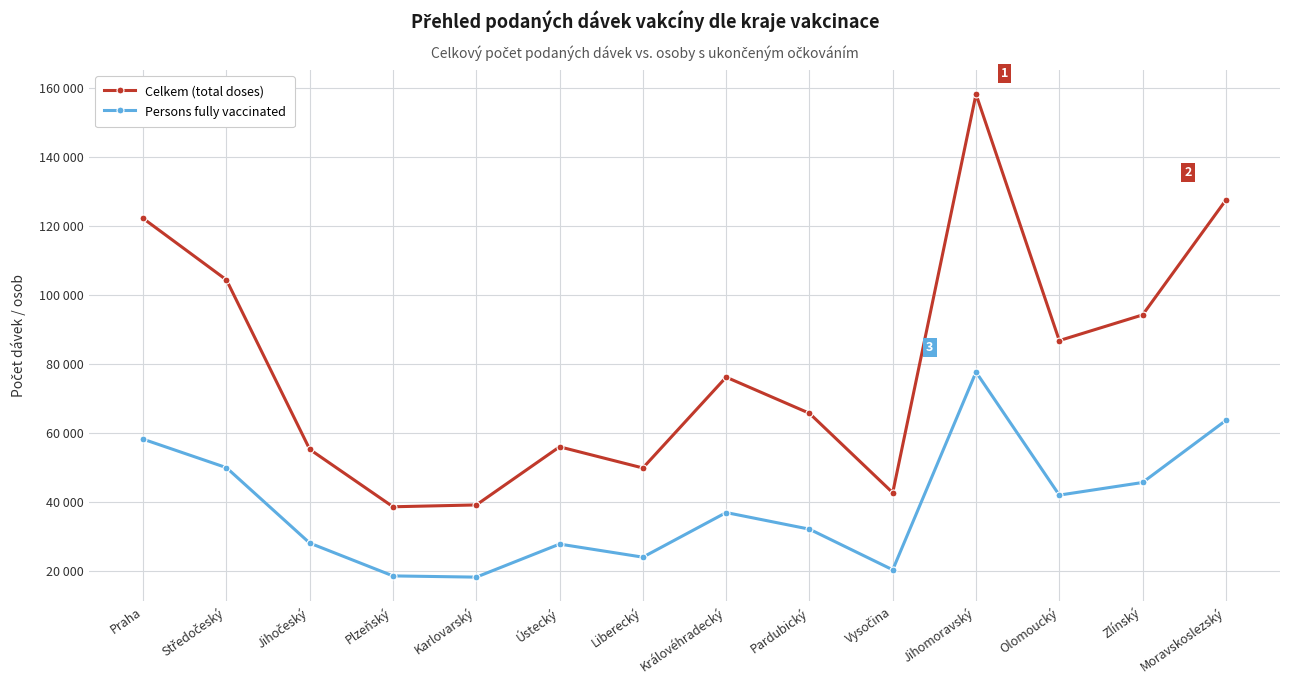

What is the spread (max minus min) of values at Královéhradecký?

39194